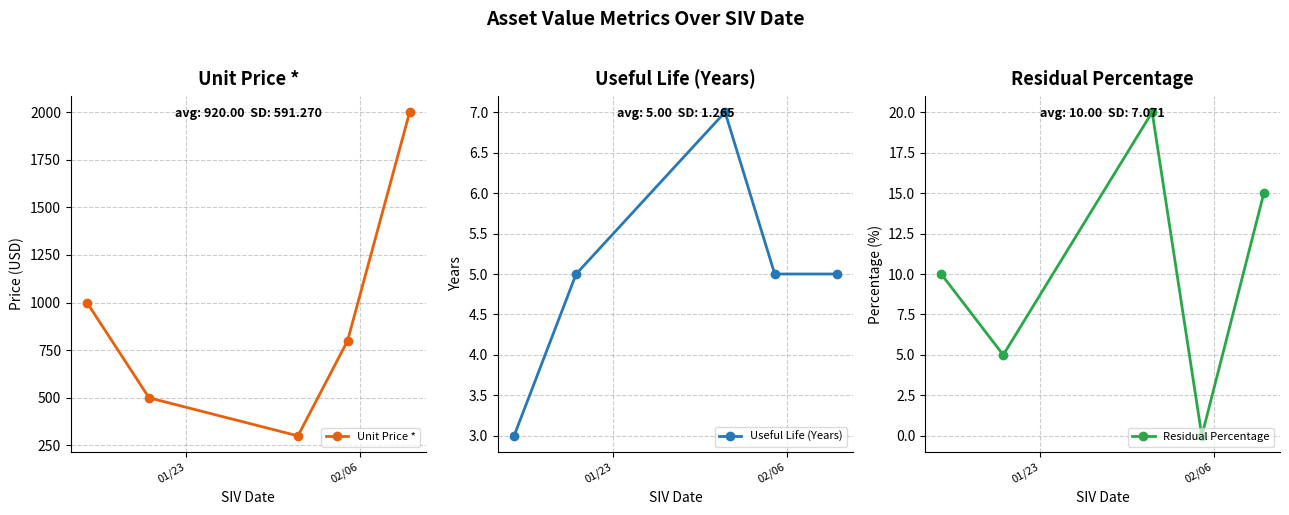

What is the maximum value for Unit Price *?

2000